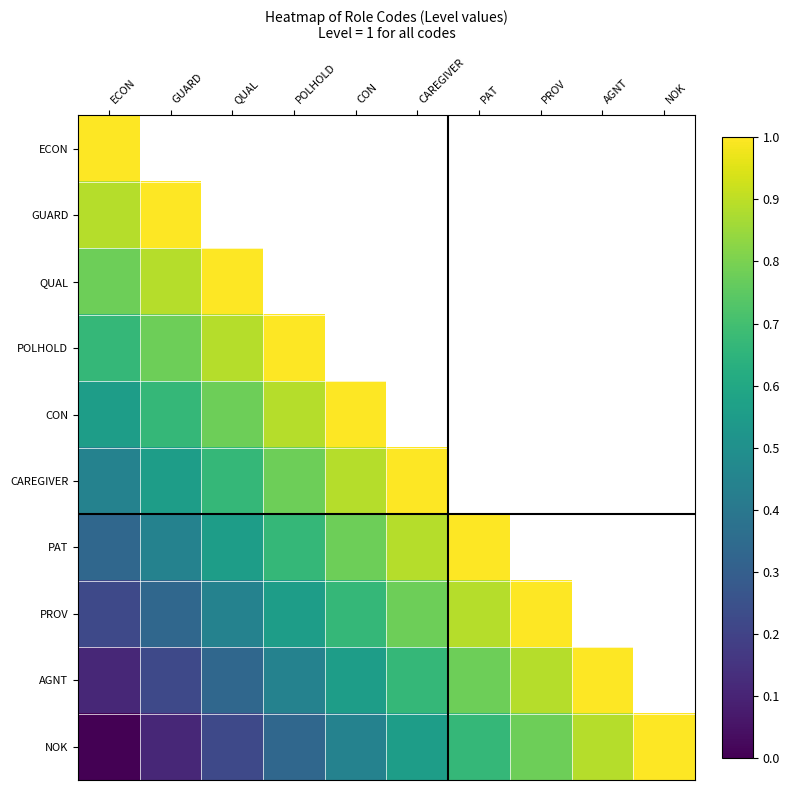

Which series changed the most between ECON and CON?

PROV